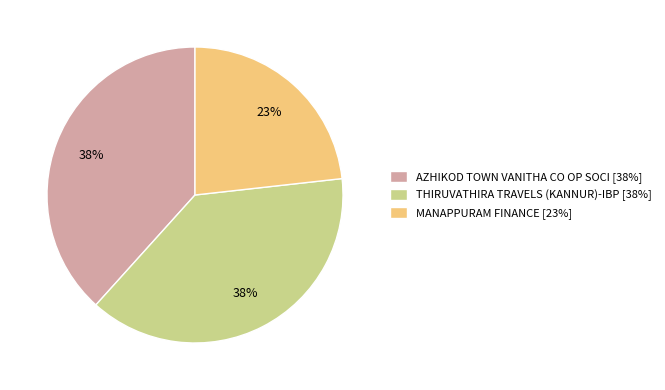

To the nearest percent, what is the combined percentage of MANAPPURAM FINANCE and AZHIKOD TOWN VANITHA CO OP SOCI?

62%